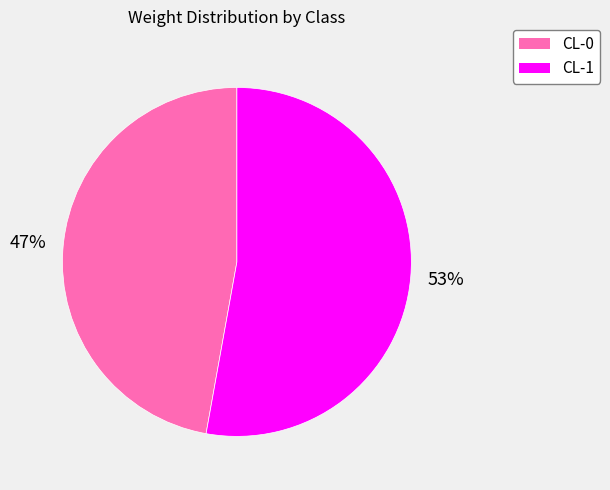

What percentage is the CL-1 slice, to the nearest percent?

53%